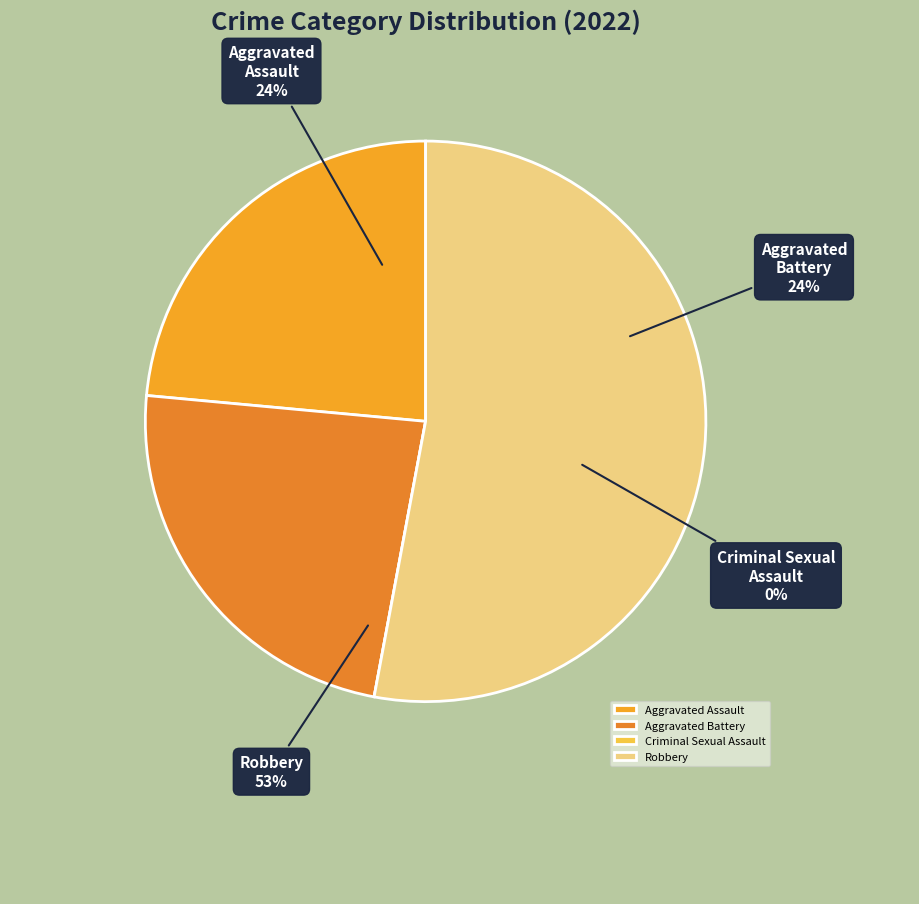

Which slice is the largest?

Robbery